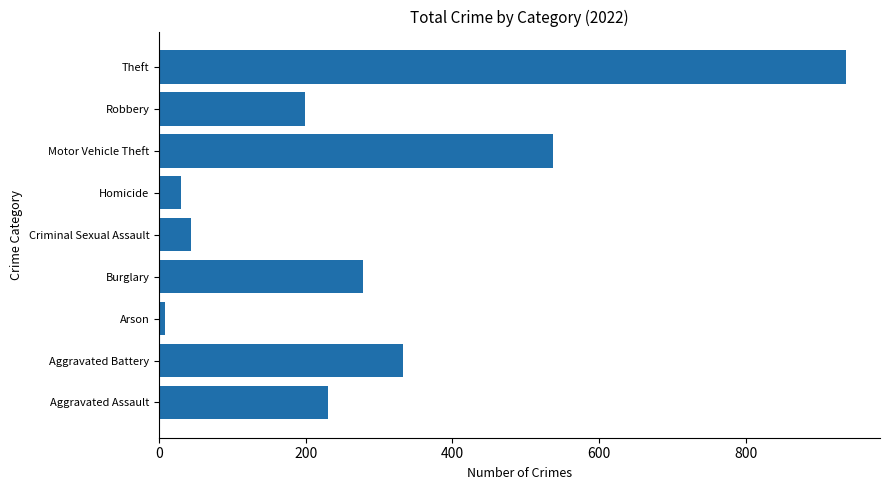

True or false: the data shows 199 at Robbery.

True